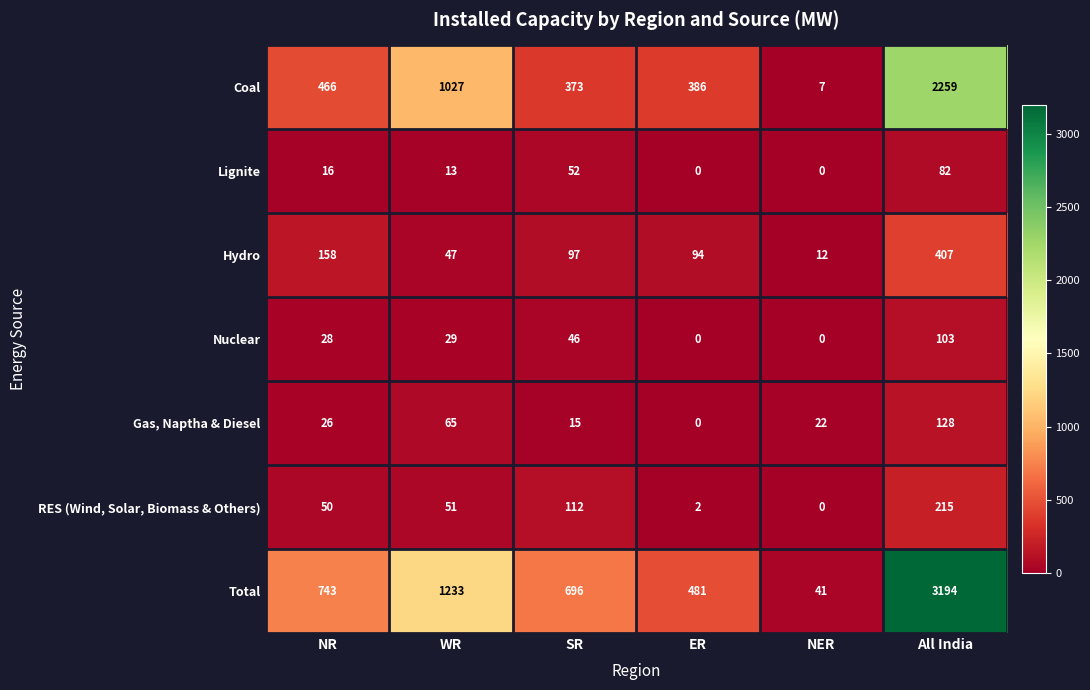

What is the sum of the Coal values at All India and NER?

2266